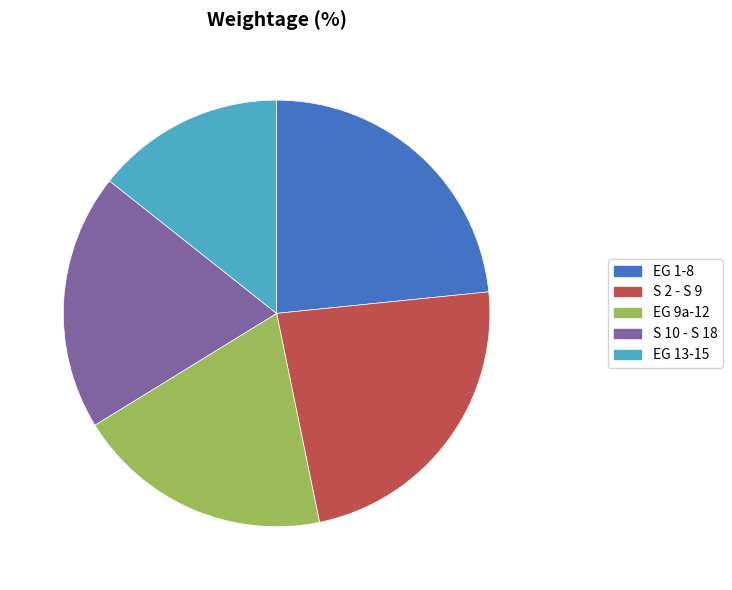

Approximately how many times larger is the value at EG 1-8 compared to S 2 - S 9?

1.0